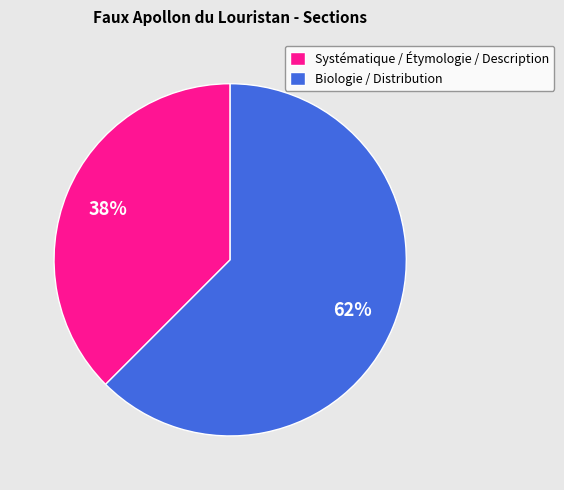

To the nearest percent, what is the average slice percentage?

50%